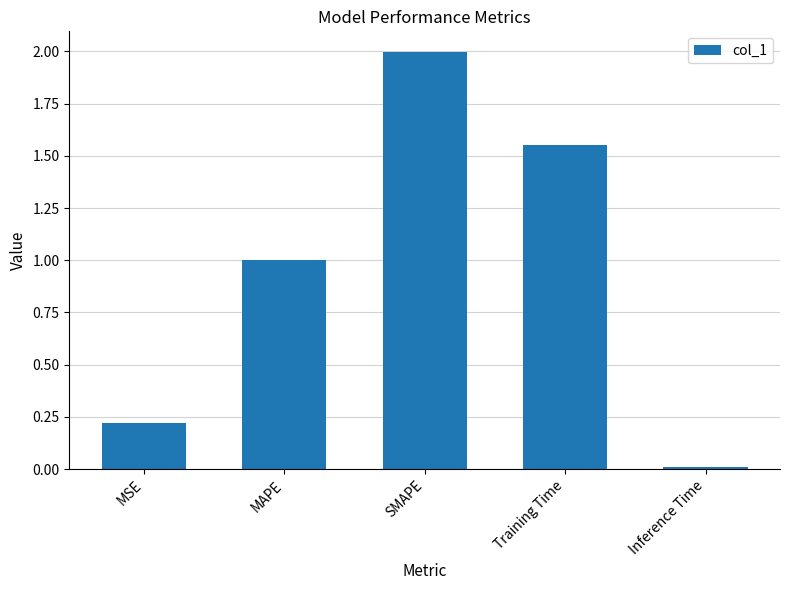

What is the value of the 2nd bar from the left?

1.0